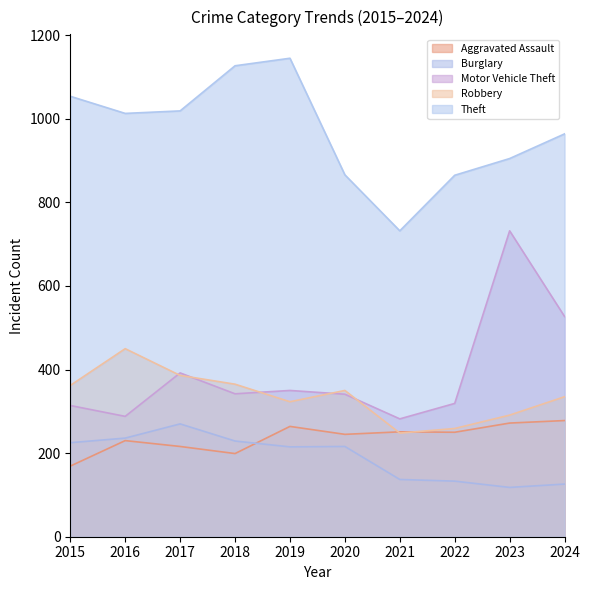

At which category is the sum across all series the highest?

2023